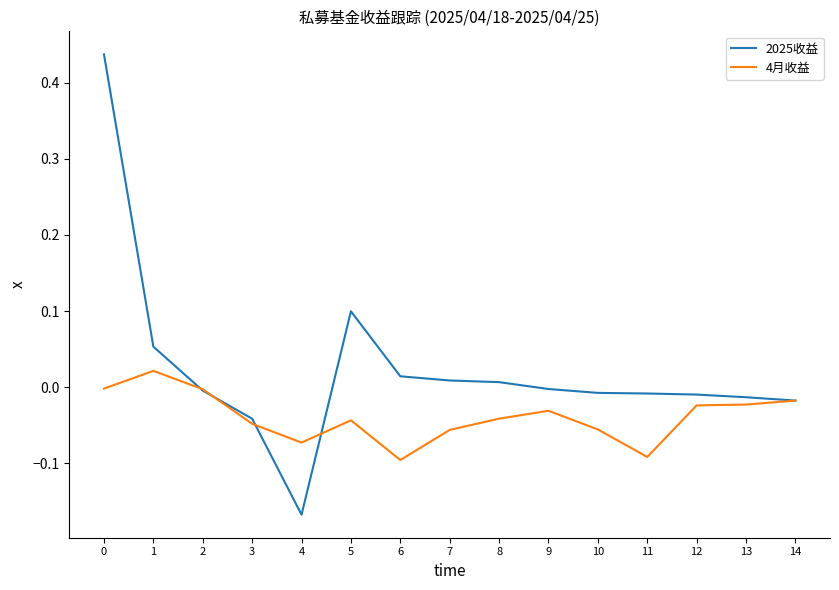

The value of 4月收益 at 11 is -0.1. True or false?

True